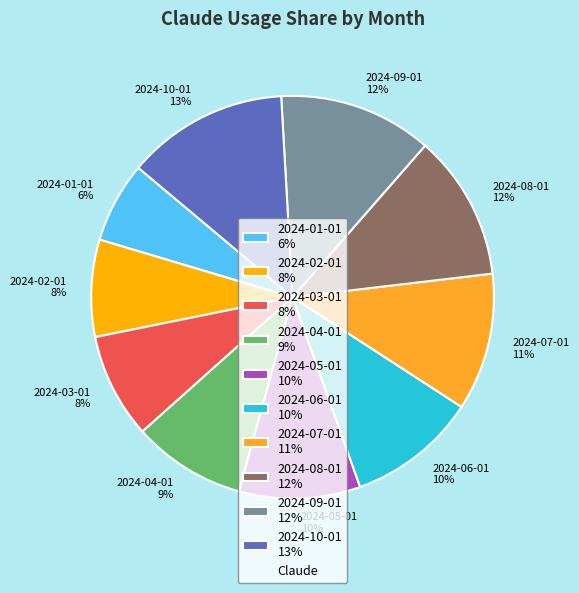

Between 2024-02-01 and 2024-07-01, which is larger?

2024-07-01